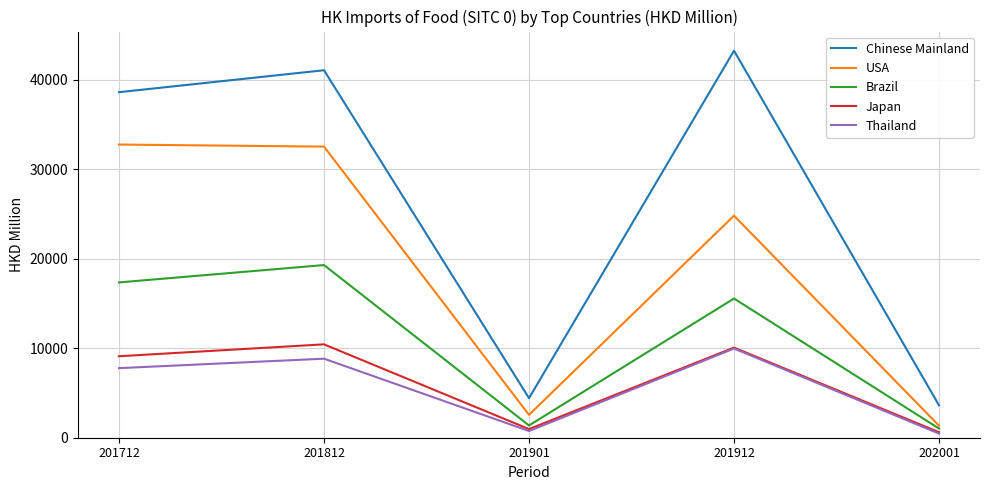

At 201712, list the series in order from smallest to largest.

Thailand, Japan, Brazil, USA, Chinese Mainland